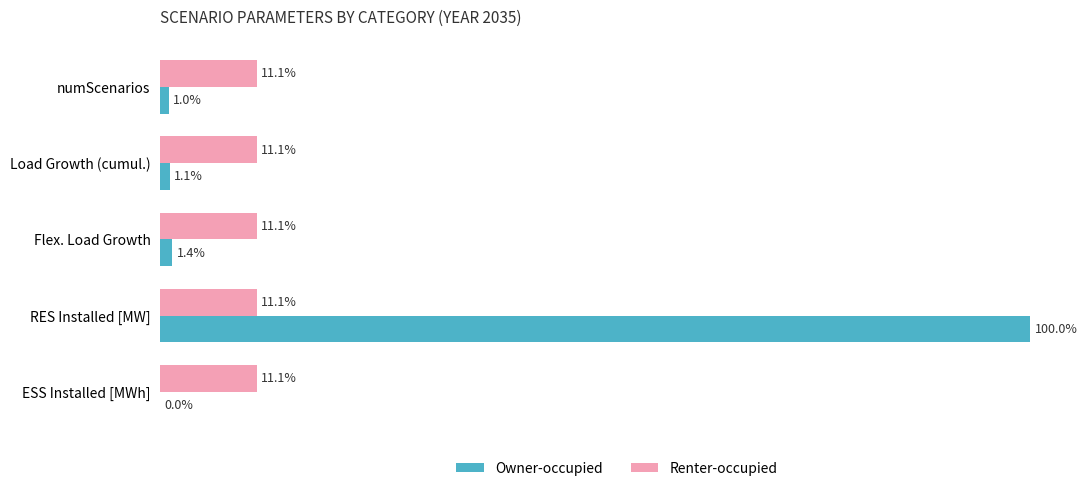

Which series has the largest total across all categories?

Owner-occupied